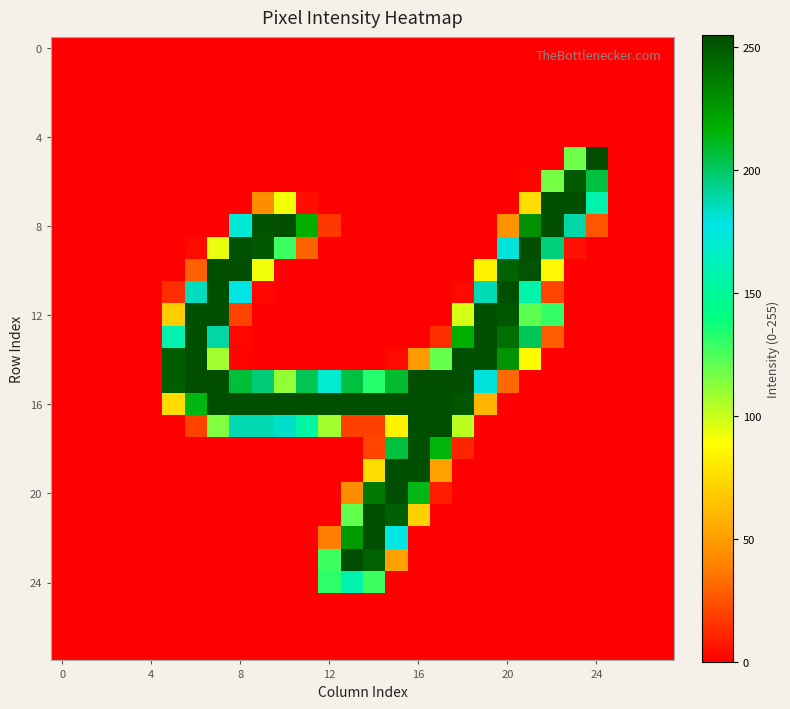

At how many categories does at least one series exceed 244?

20